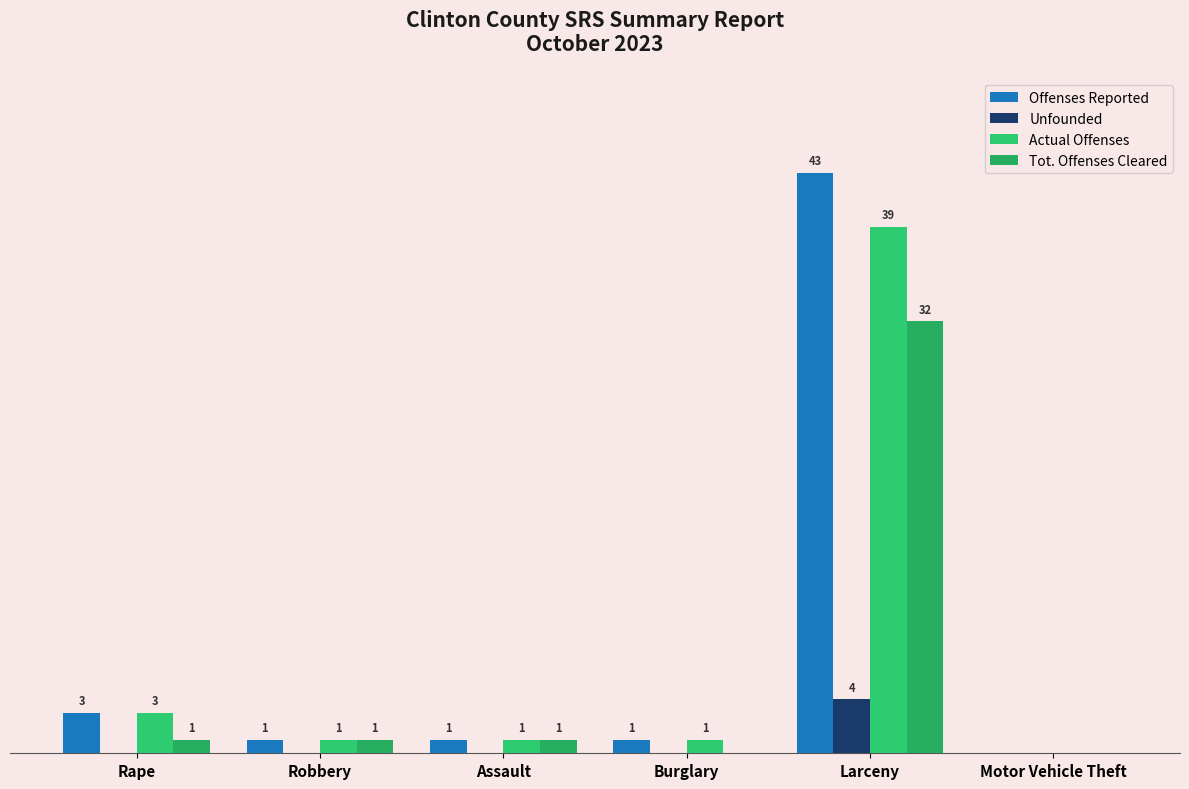

What is the maximum value for Unfounded?

4